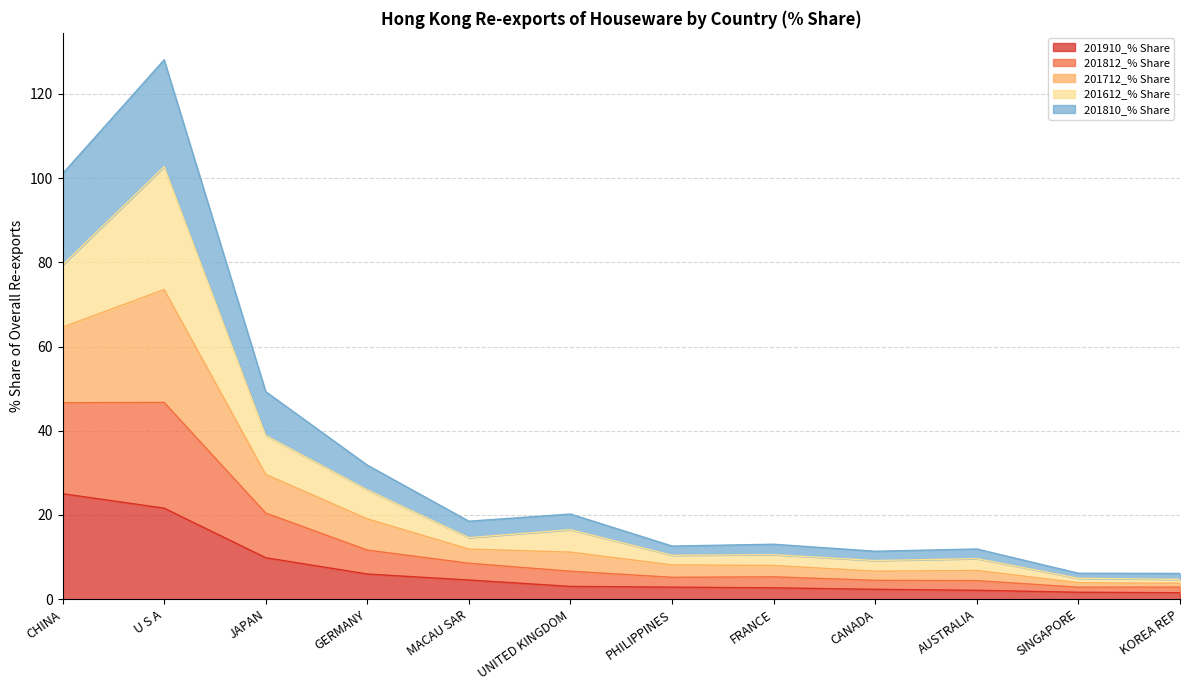

At which label is 201910_% Share closest to 13?

JAPAN